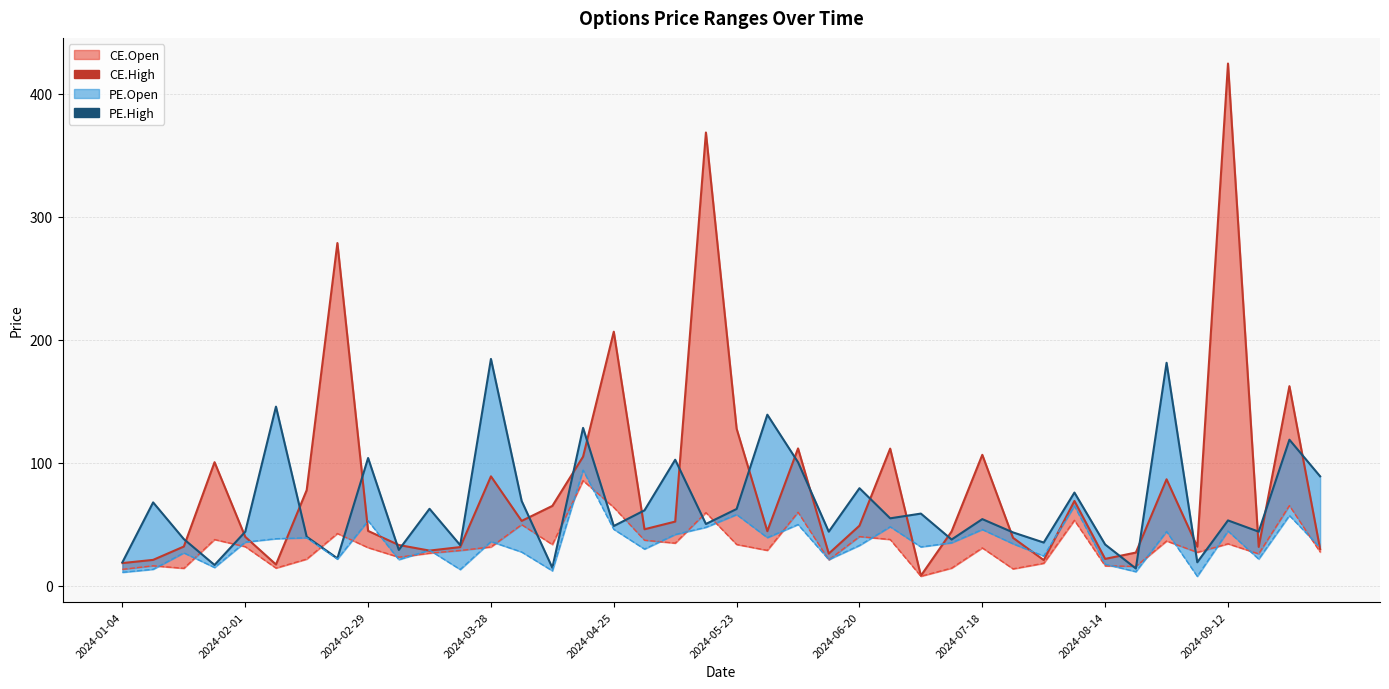

How many interior local valleys does the CE.High series have?

11